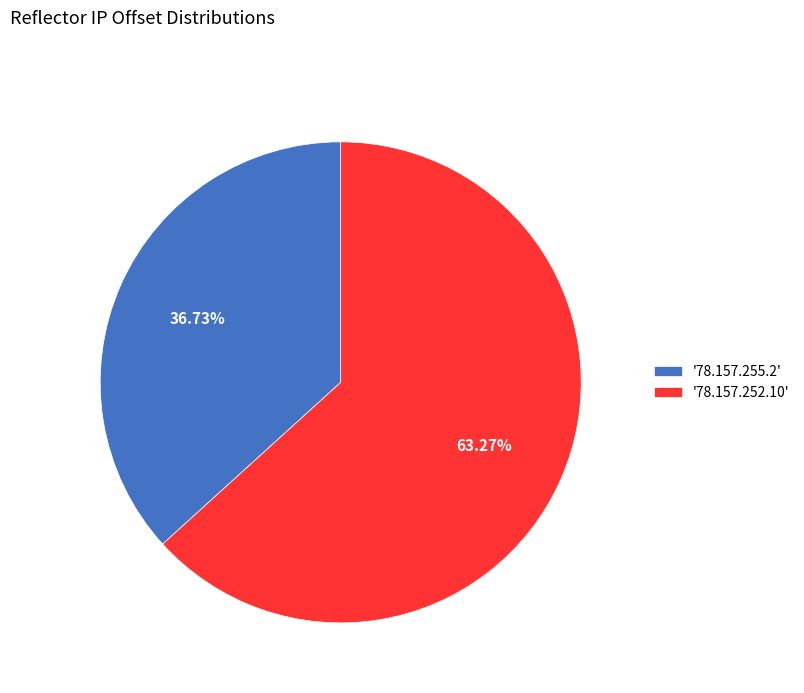

Is there any slice that represents more than half of the pie?

Yes